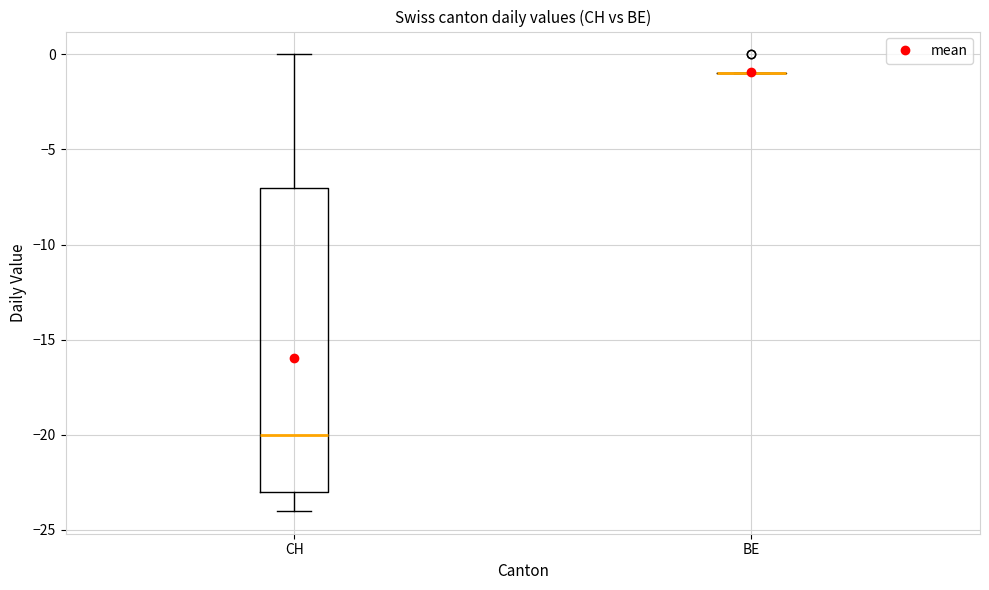

Reading left to right, transcribe this box plot: for each box, give where its median line is, the range the box spans, and where its two whiskers end, as read against the y-axis. The values are not printed on the chart, so give them approximately, as read against the axis.

CH: median -20, box -23 to -7, whiskers -24 to 0
BE: box collapsed to a line at -1, whiskers -1 to -1